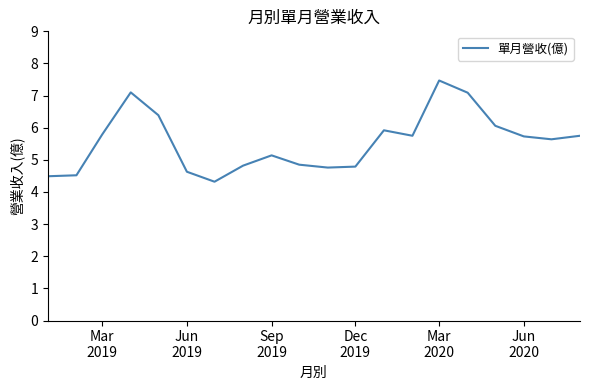

What is the minimum value shown in the chart?

4.3